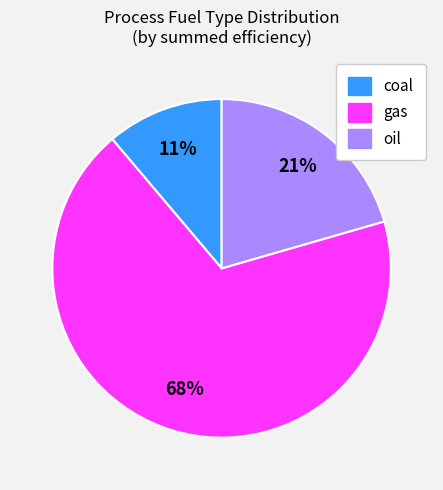

Is there any slice that represents more than half of the pie?

Yes